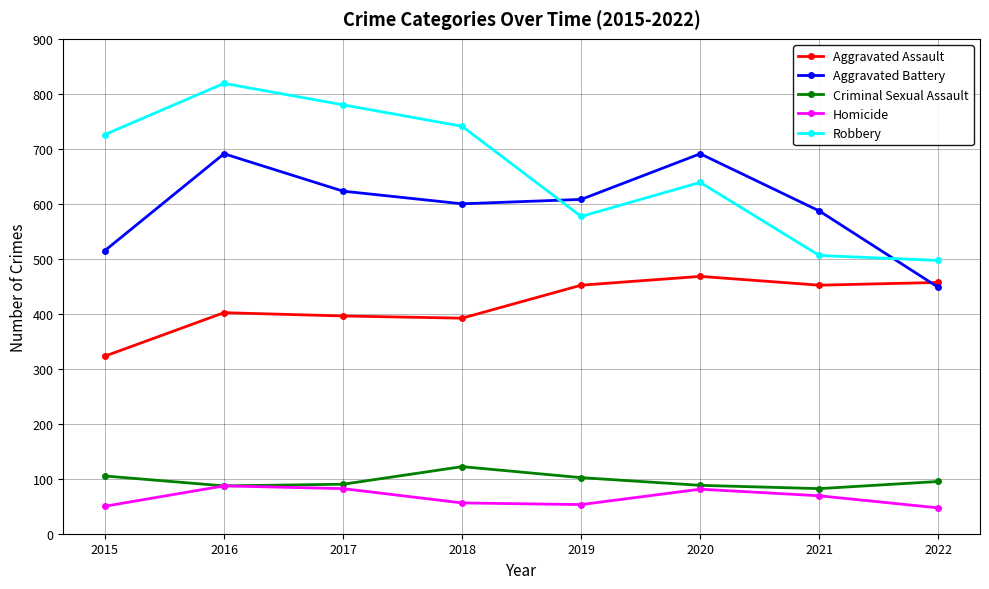

True or false: Aggravated Assault and Robbery intersect in this chart.

False